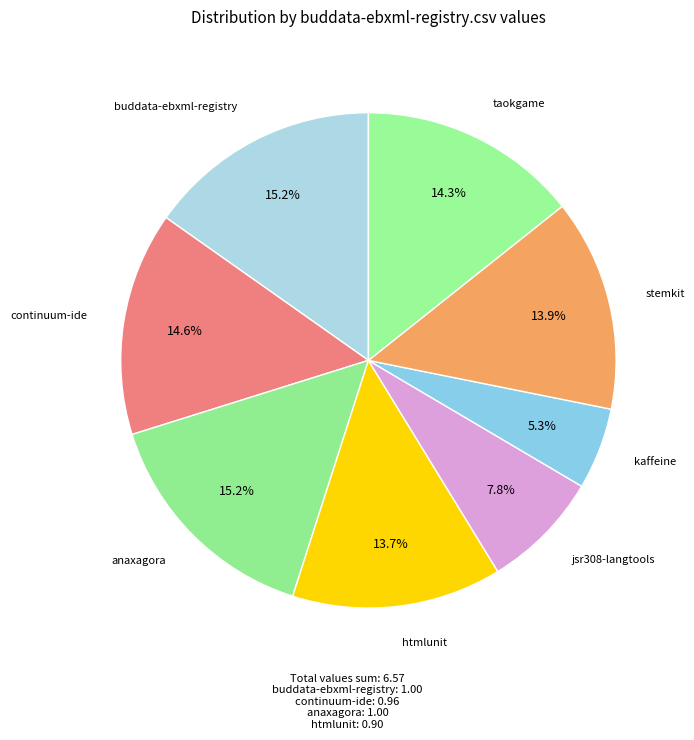

How many segments does this pie chart have?

8